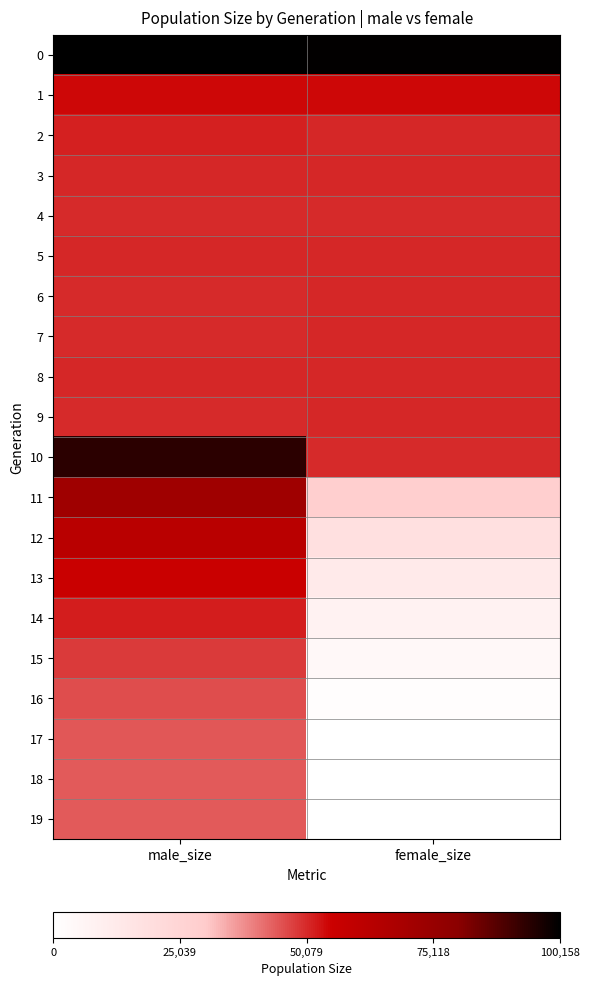

Reading right to left, list all the values displayed in this chart.

0: female_size=99660	male_size=100158
1: female_size=54217	male_size=54160
2: female_size=50429	male_size=51173
3: female_size=50247	male_size=50100
4: female_size=49903	male_size=50001
5: female_size=50123	male_size=50181
6: female_size=50153	male_size=50065
7: female_size=50256	male_size=50057
8: female_size=50081	male_size=50158
9: female_size=50335	male_size=50018
10: female_size=49975	male_size=93783
11: female_size=28236	male_size=72116
12: female_size=18315	male_size=62042
13: female_size=12217	male_size=56047
14: female_size=7629	male_size=51479
15: female_size=4049	male_size=47924
16: female_size=1441	male_size=45510
17: female_size=280	male_size=44260
18: female_size=10	male_size=44009
19: female_size=0	male_size=44000